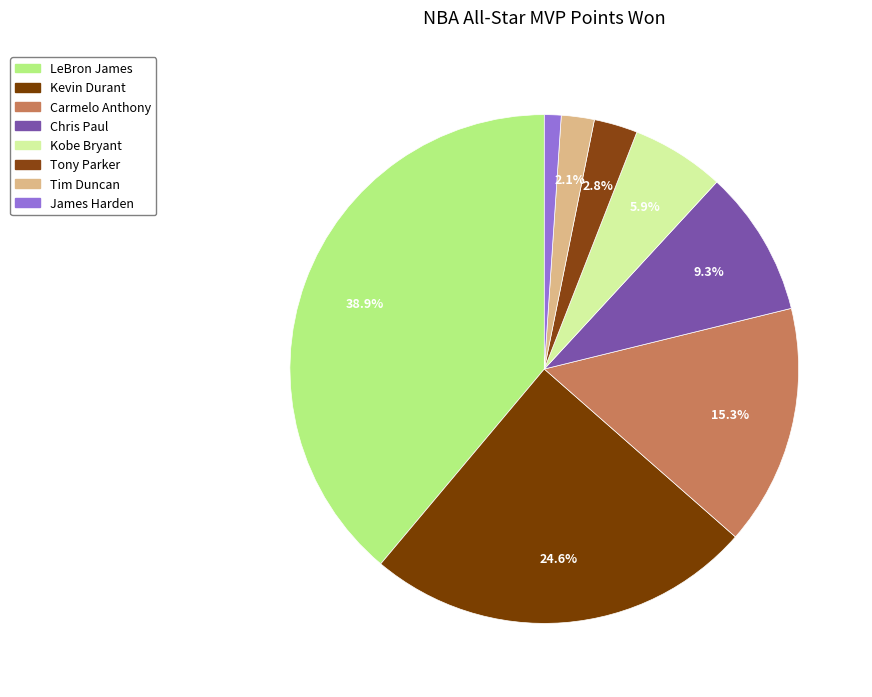

Which category has the biggest portion of the pie?

LeBron James